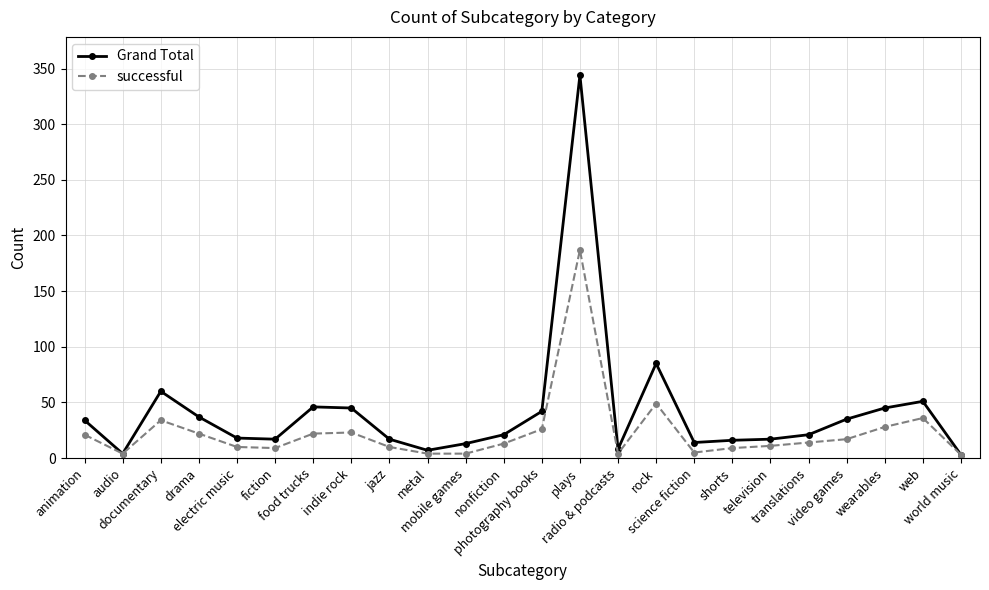

Rank the series by their average value, from lowest to highest.

successful, Grand Total